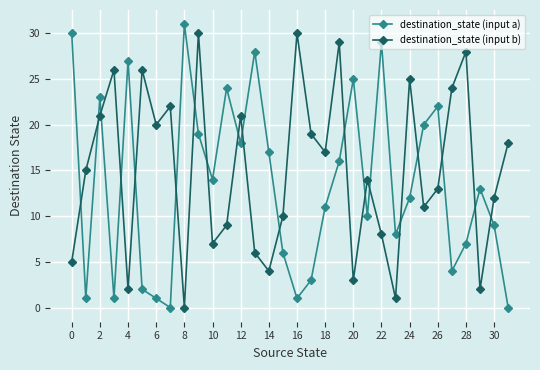

Which series ends up on top after the final intersection of destination_state (input a) and destination_state (input b)?

destination_state (input b)